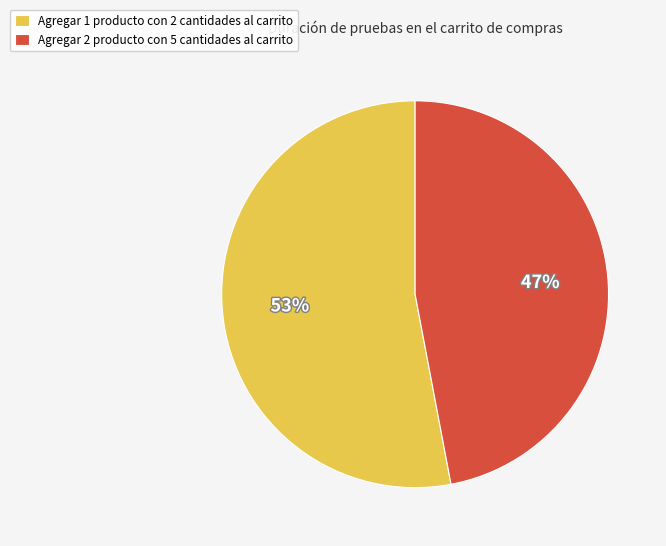

What is the largest slice in the pie chart?

Agregar 1 producto con 2 cantidades al carrito